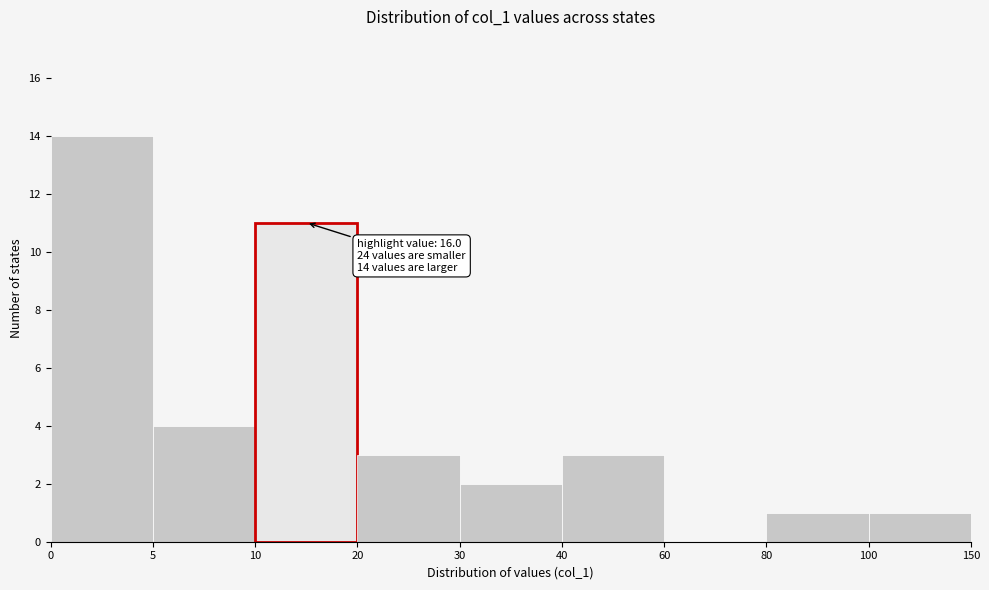

Reading left to right, transcribe all the data shown in this chart.

0=14	5=4	10=11	20=3	30=2	40=3	60=0	80=1	100=1